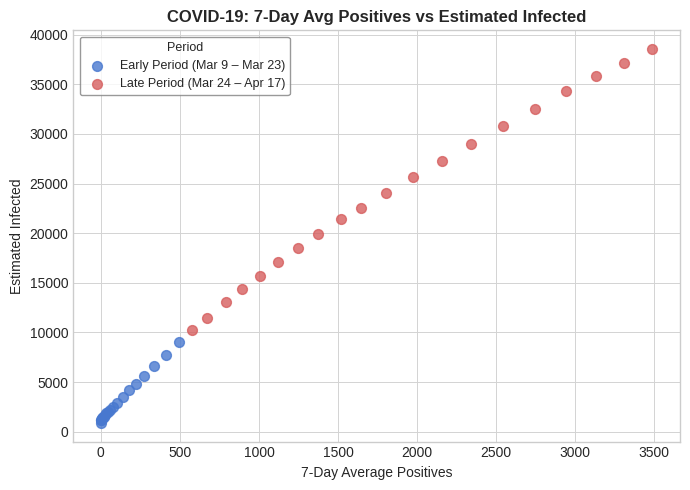

Which series has the largest Y range (max minus min)?

Late Period (Mar 24 – Apr 17)